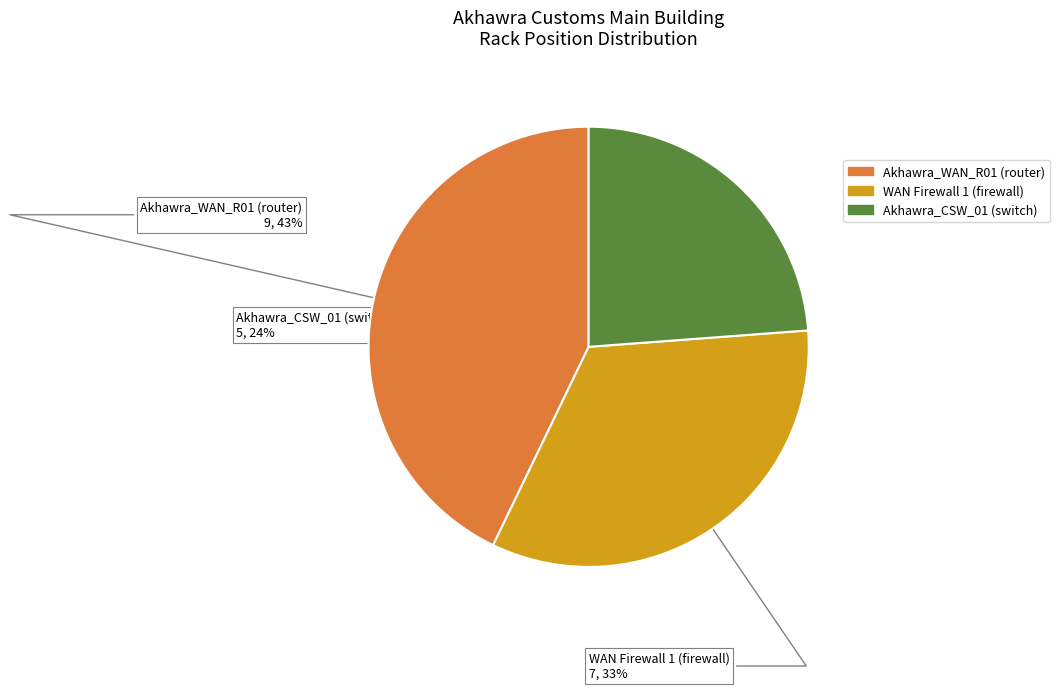

Count the number of slices in the pie.

3